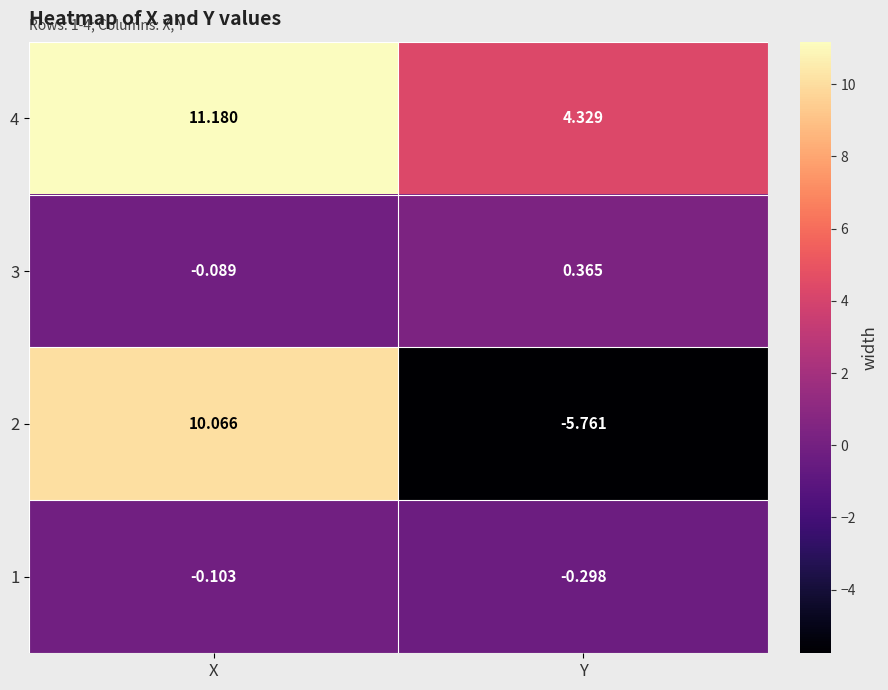

At which label is 4 closest to 7?

Y